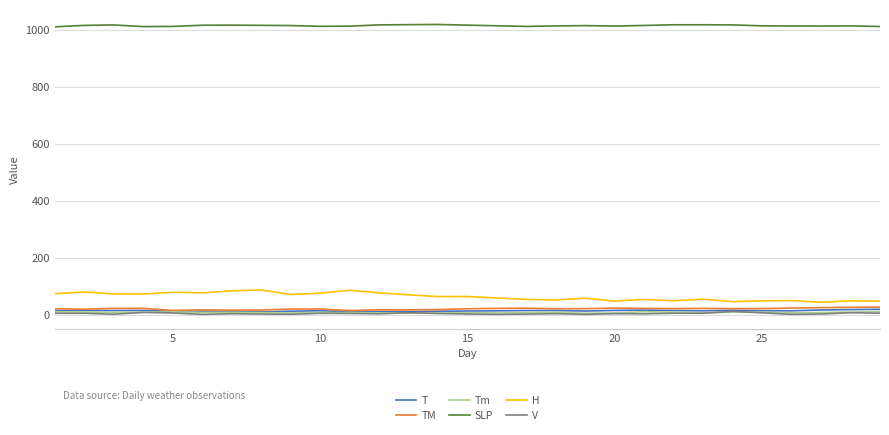

What is the greatest value displayed?

1018.0